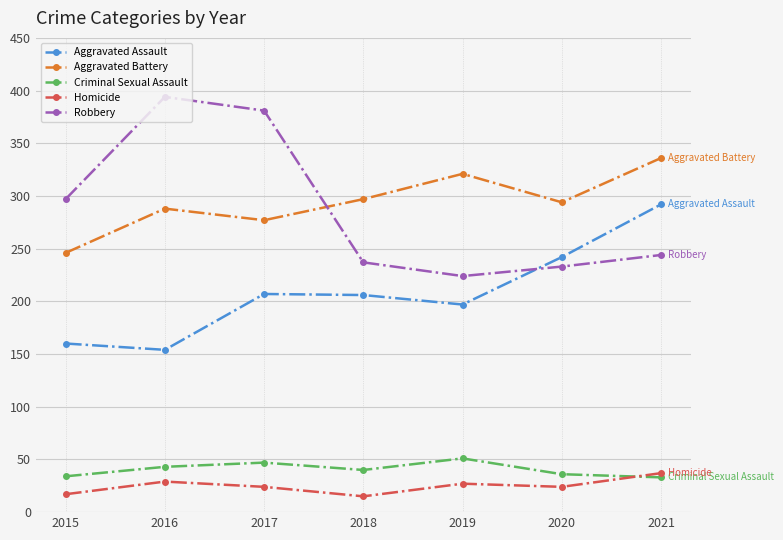

Is it true that Aggravated Assault equals 273 at 2015?

False